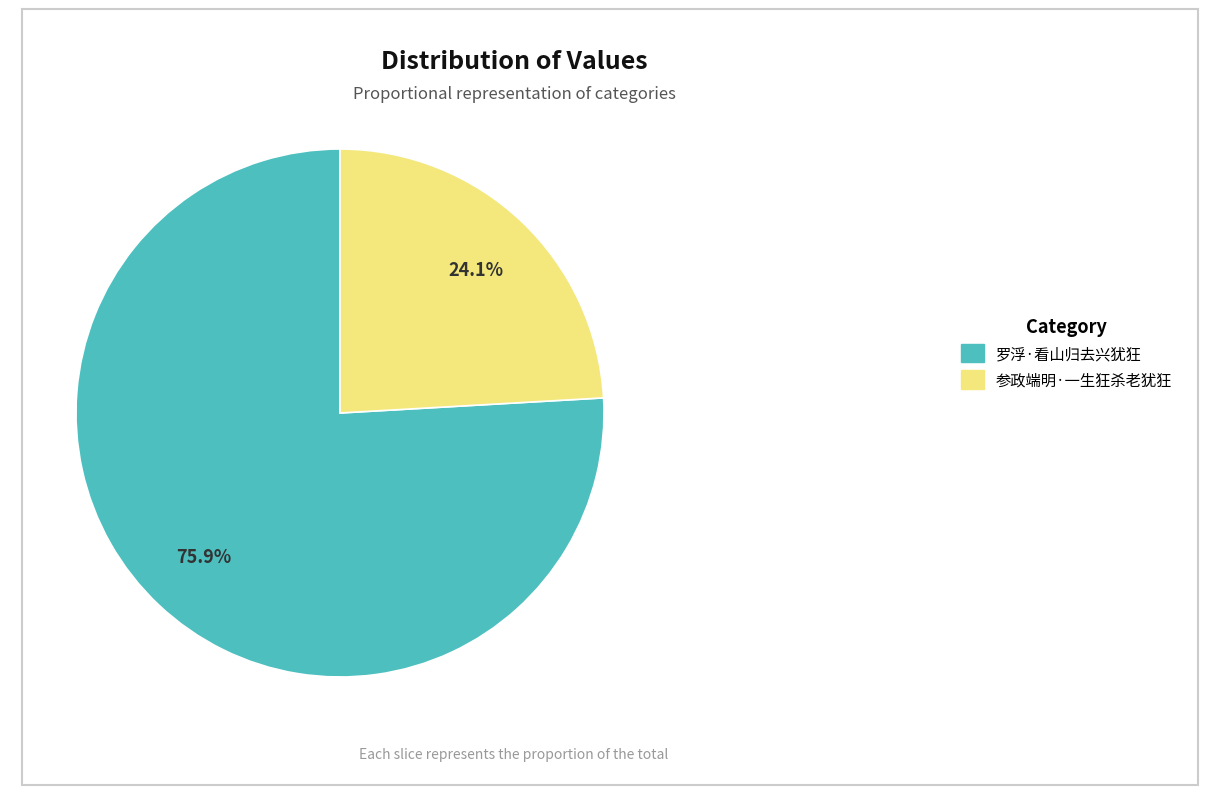

What percentage do 罗浮·看山归去兴犹狂 and 参政端明·一生狂杀老犹狂 together represent?

100.0%